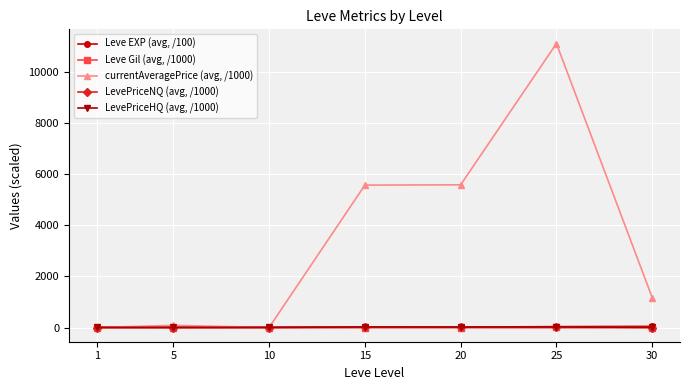

Count the LevePriceNQ (avg, /1000) values in the range 0 to 2.

5